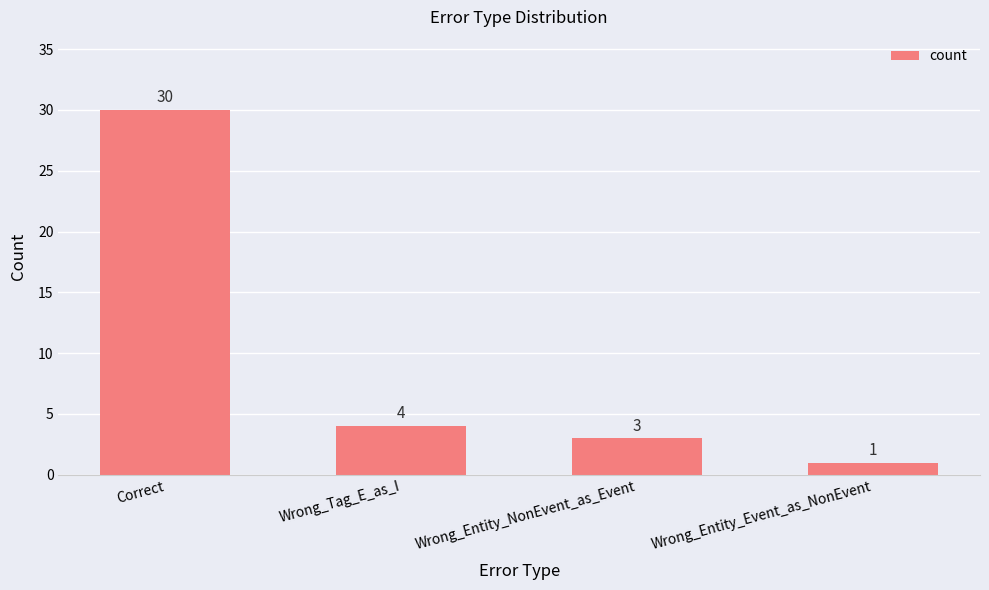

Between Wrong_Entity_NonEvent_as_Event and Correct, which is larger?

Correct